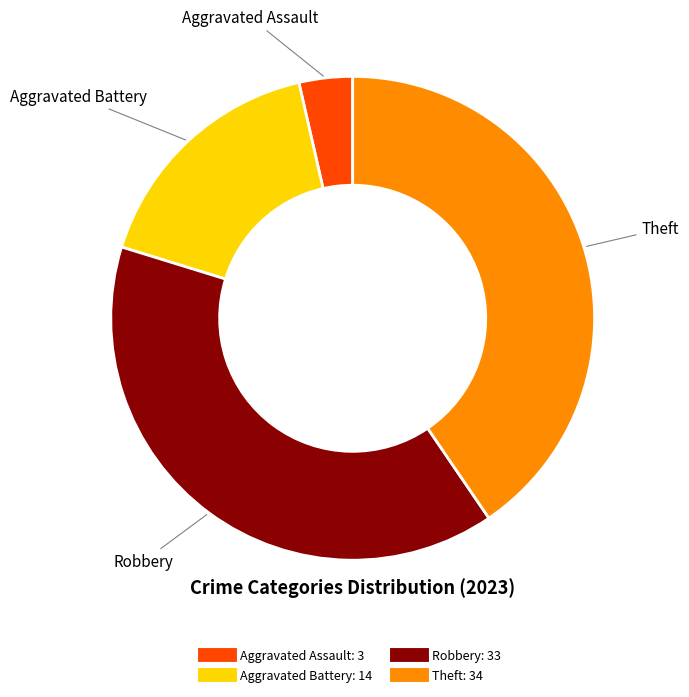

Is there any slice that represents more than half of the pie?

No